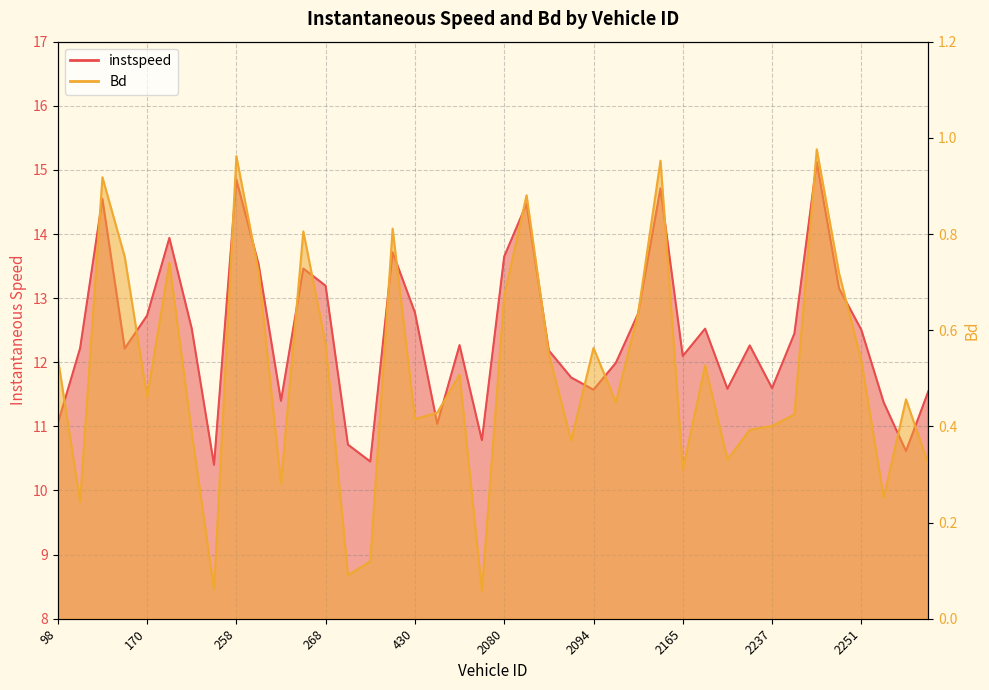

Rank the series by their maximum value, from highest to lowest.

instspeed, Bd